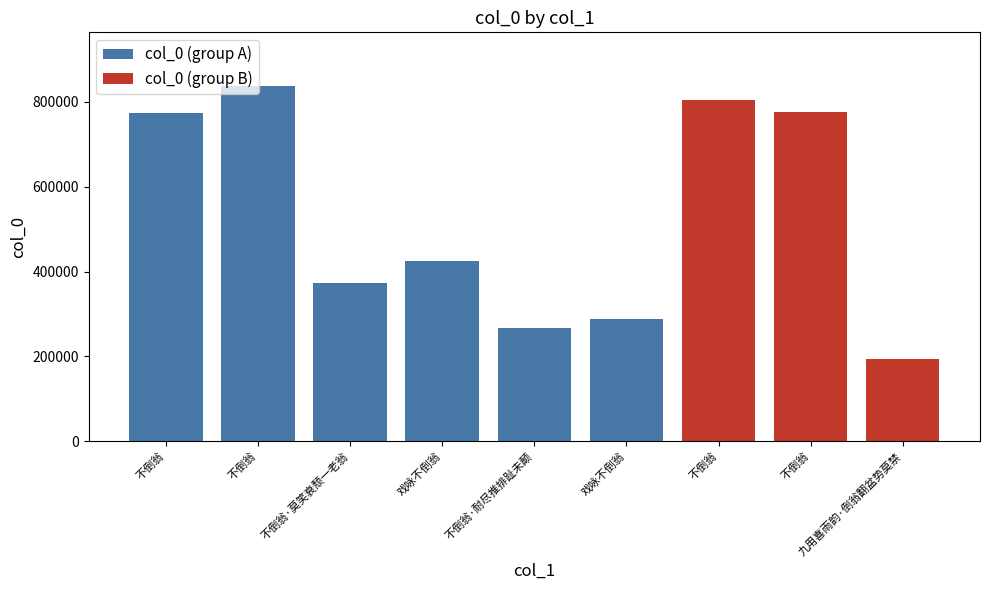

Count the number of categories in the chart.

9